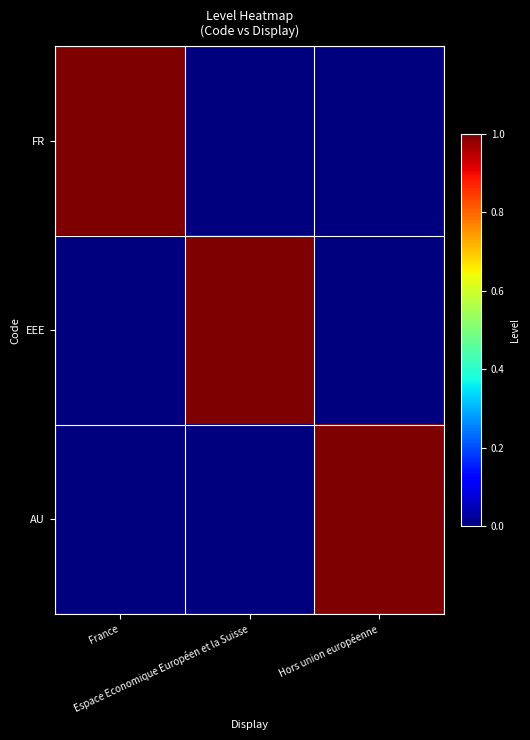

Reading left to right, what are all the values shown in this chart?

FR: France=1	Espace Economique Européen et la Suisse=0	Hors union européenne=0
EEE: France=0	Espace Economique Européen et la Suisse=1	Hors union européenne=0
AU: France=0	Espace Economique Européen et la Suisse=0	Hors union européenne=1